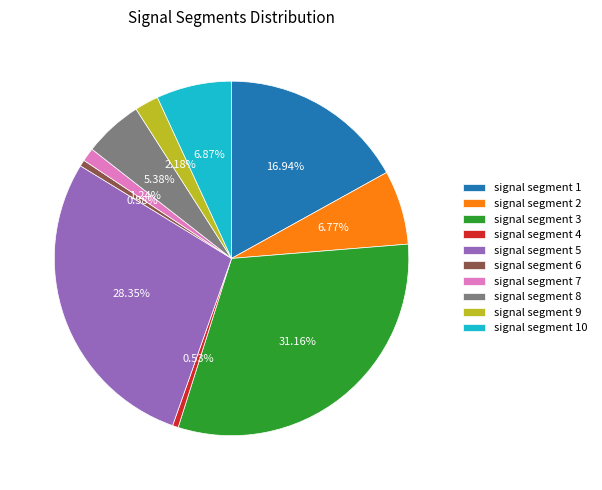

To the nearest percent, what is the average slice percentage?

10%